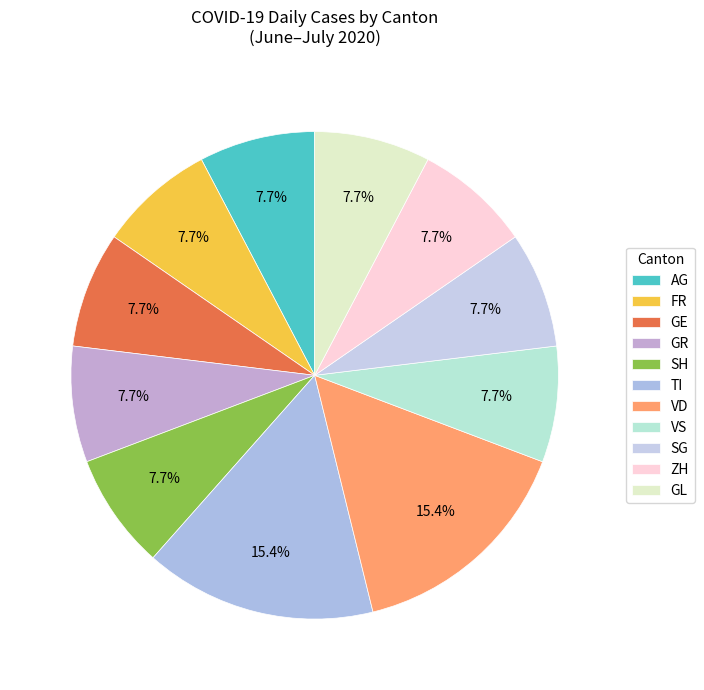

What is the largest slice in the pie chart?

TI